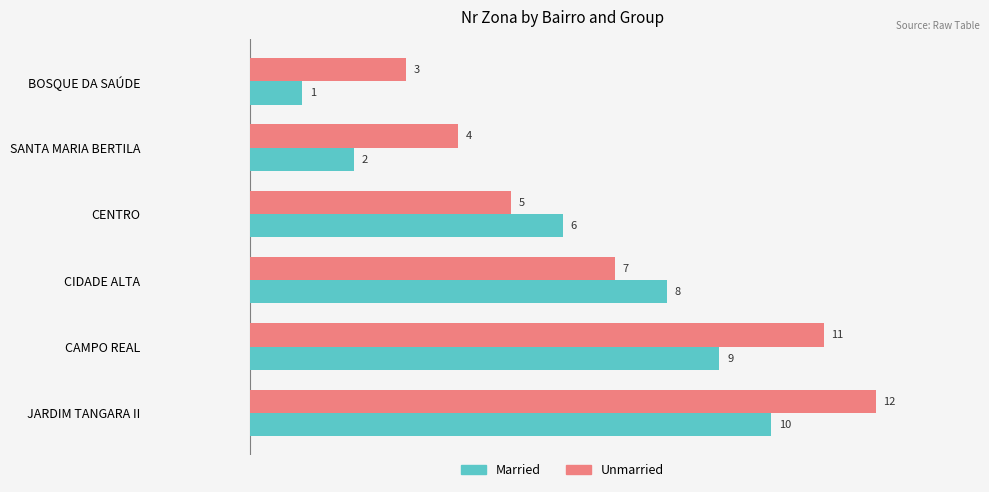

How many data points in Unmarried are less than 7?

3